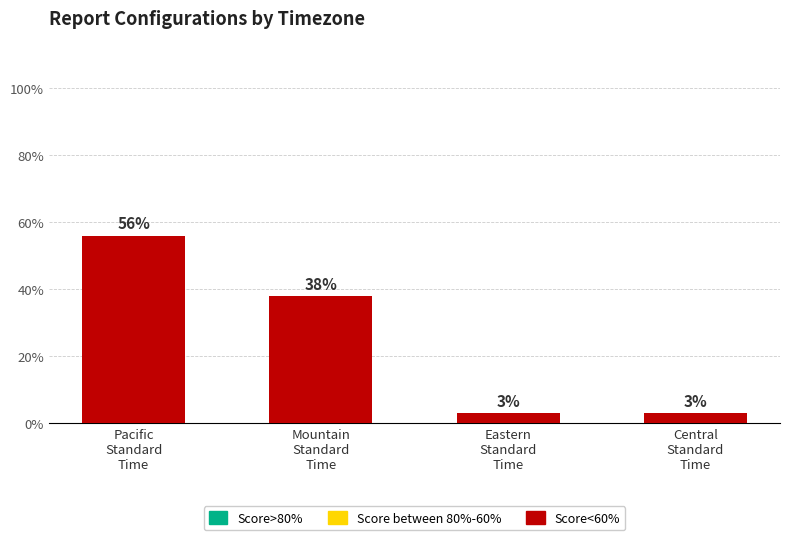

How many bars are there in total?

4